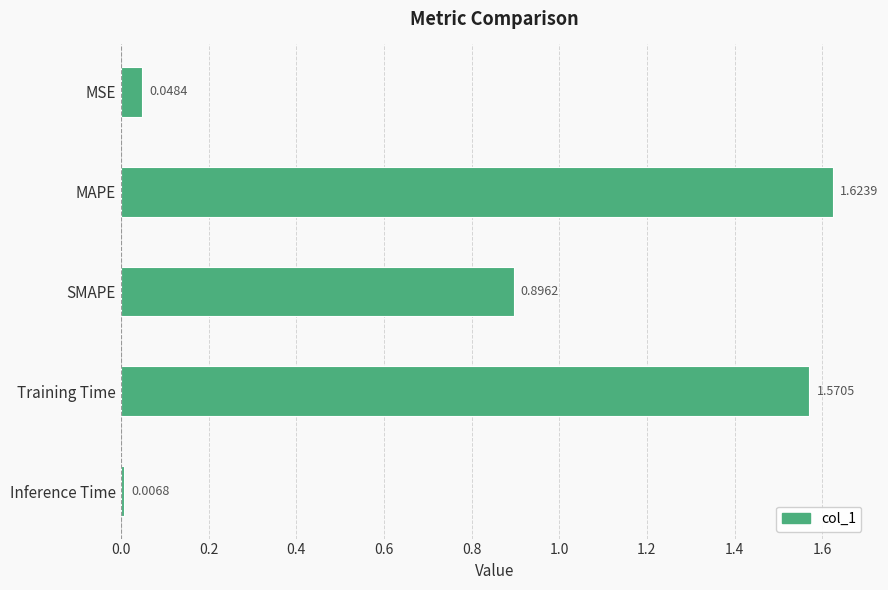

What is the sum of all values?

4.1